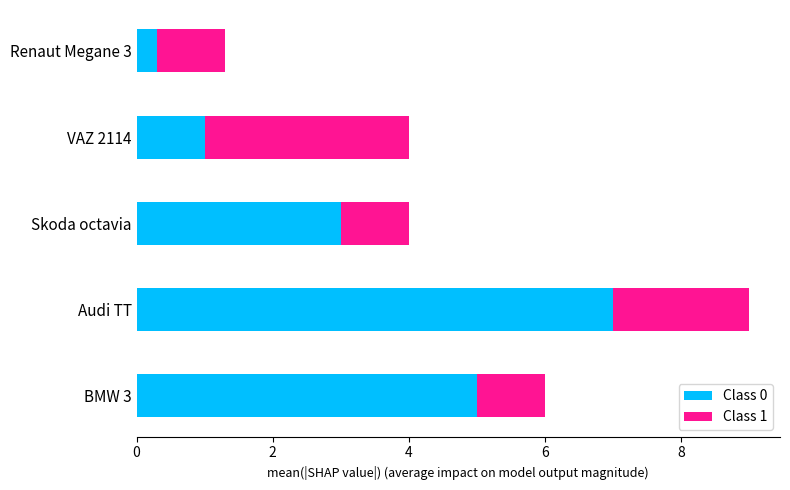

The Class 0 series shows 5.0 at BMW 3. True or false?

True